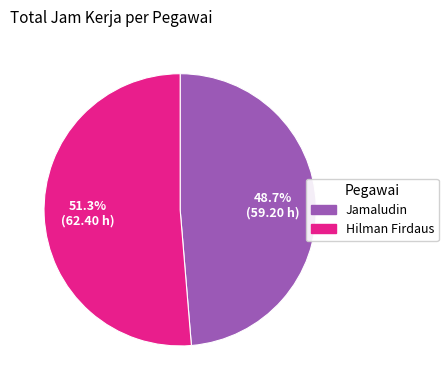

Does any single category account for the majority?

Yes